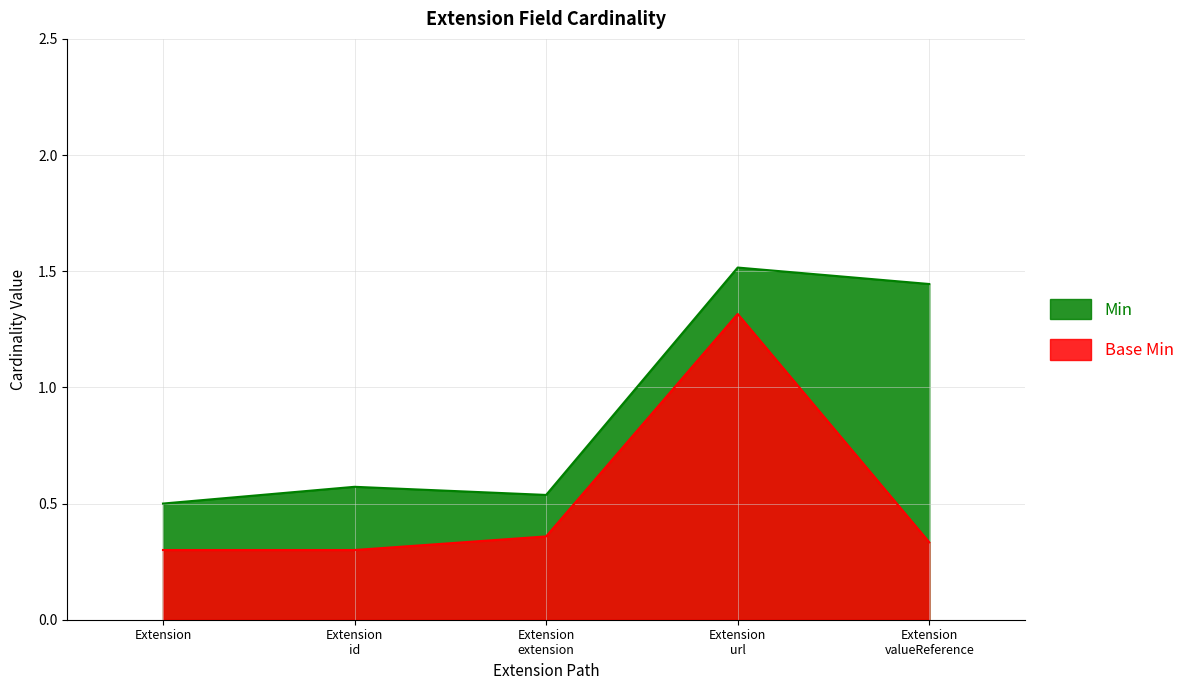

Count the Base Min values in the range 0 to 1.

4